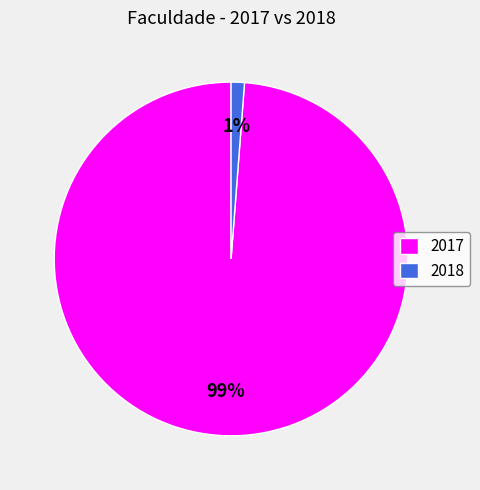

Is the sum of 2017 and 2018 greater than half?

Yes